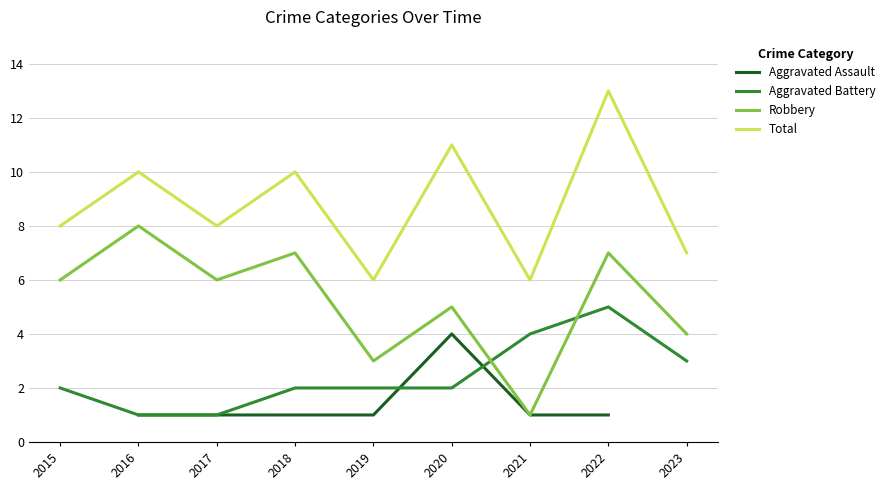

How many data points in Robbery are less than 6?

4